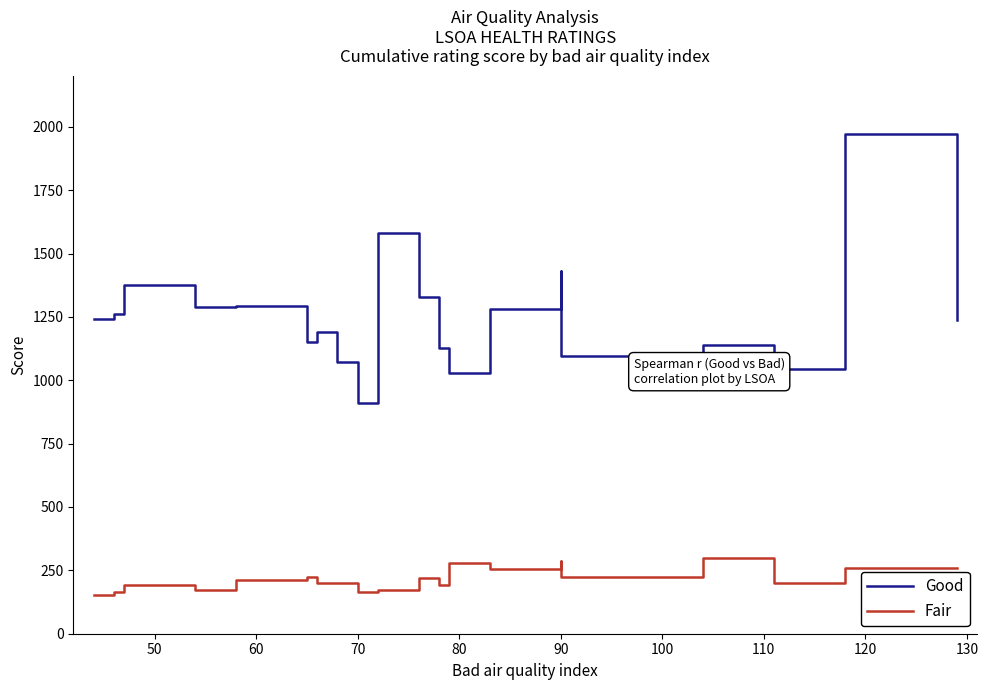

What is the lowest value of the Good series?

909